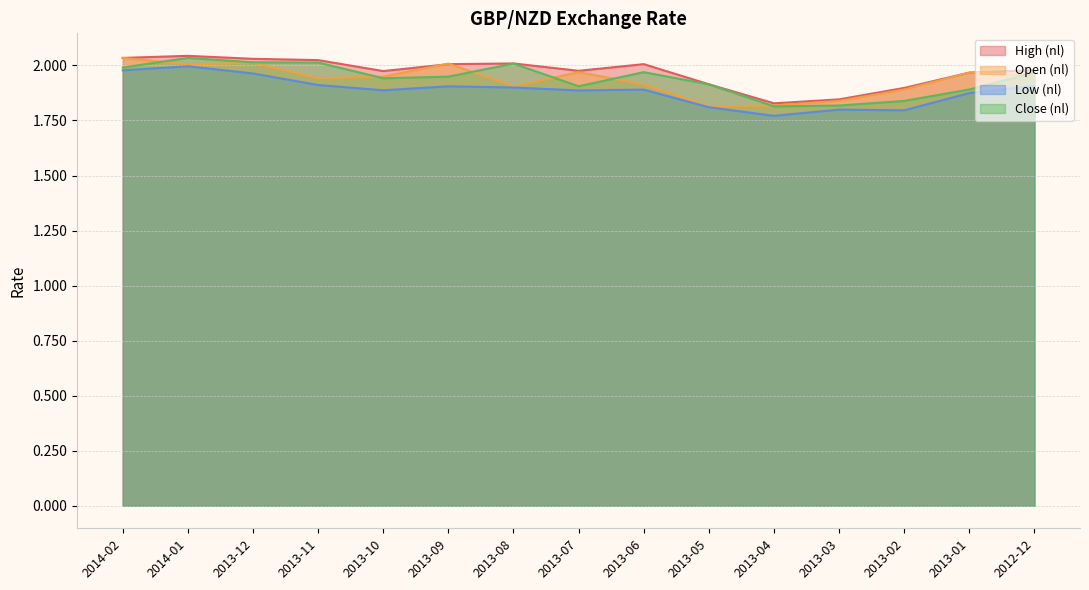

Is it true that Low (nl) equals 1.9 at 2013-09?

True